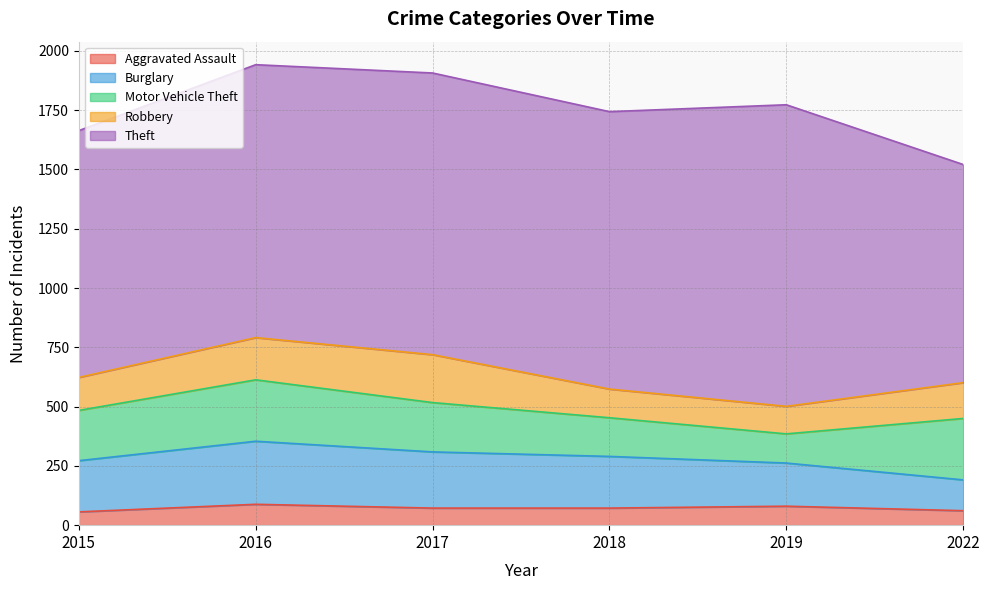

Reading left to right, extract all data points from this chart.

Aggravated Assault: 56	88	72	72	80	61
Burglary: 216	266	237	218	182	130
Motor Vehicle Theft: 212	259	208	163	123	259
Robbery: 139	178	202	121	116	151
Theft: 1041	1151	1188	1170	1272	920